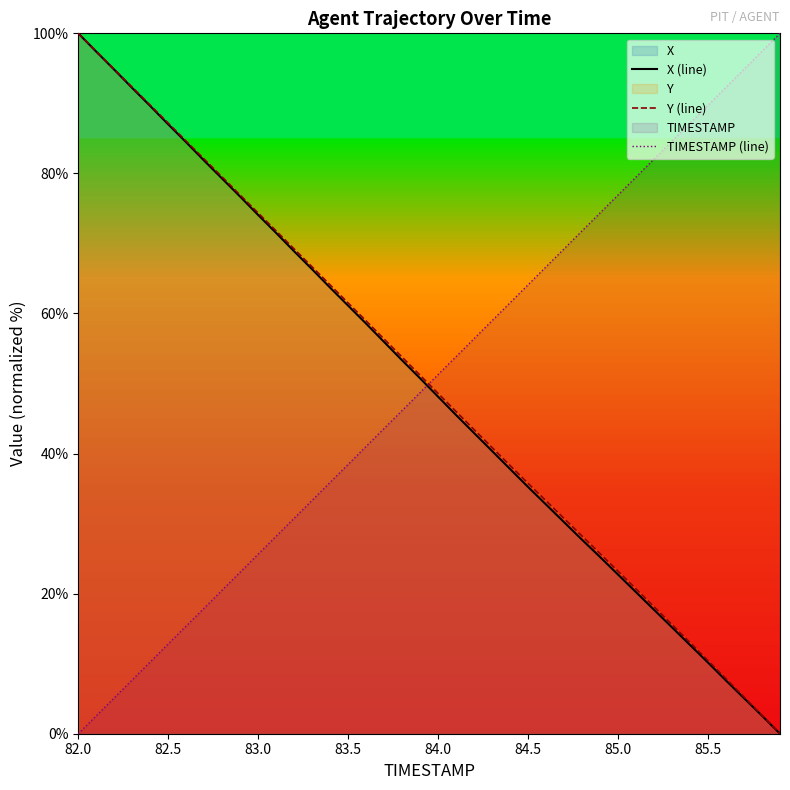

How many distinct data groups are displayed?

3